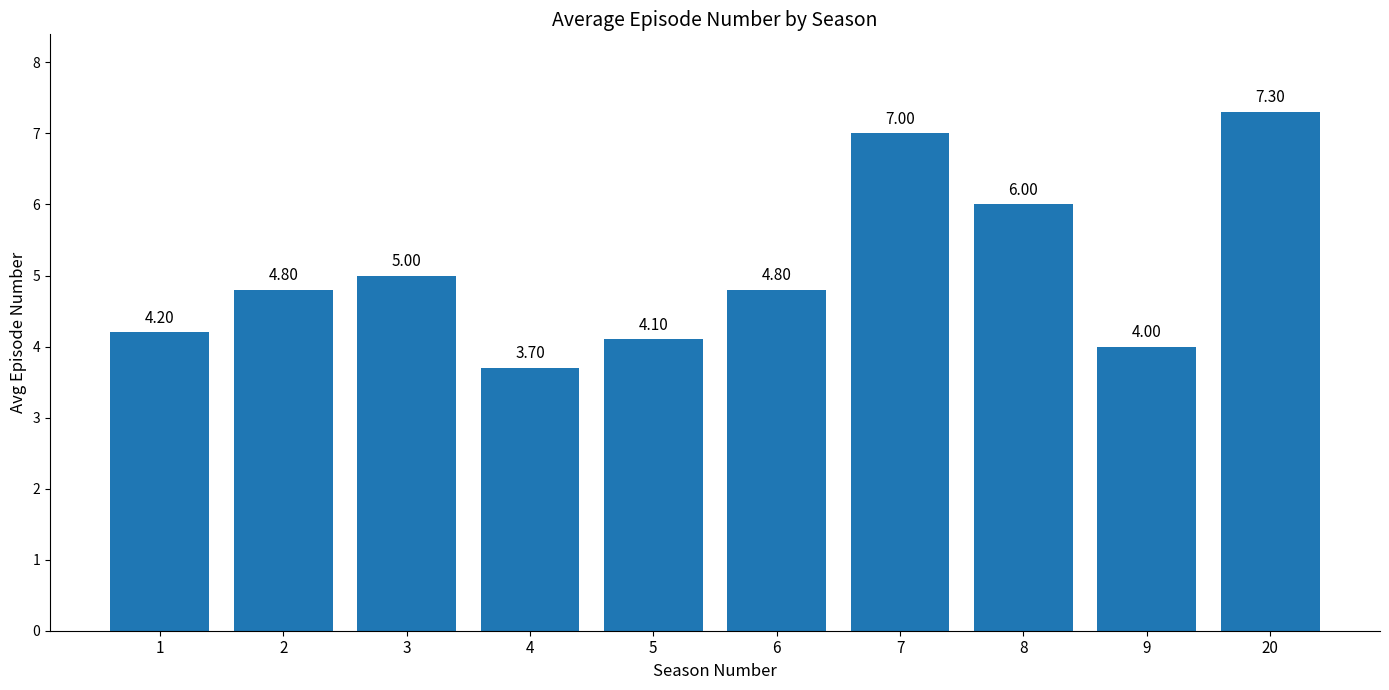

What is the change in value from 4 to 6?

+1.1